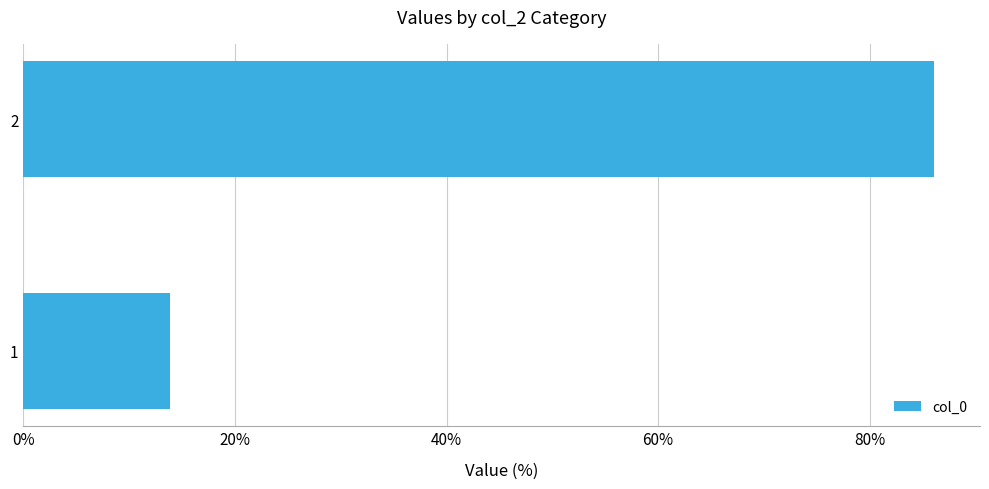

Approximately how many times larger is the value at 2 compared to 1?

6.2